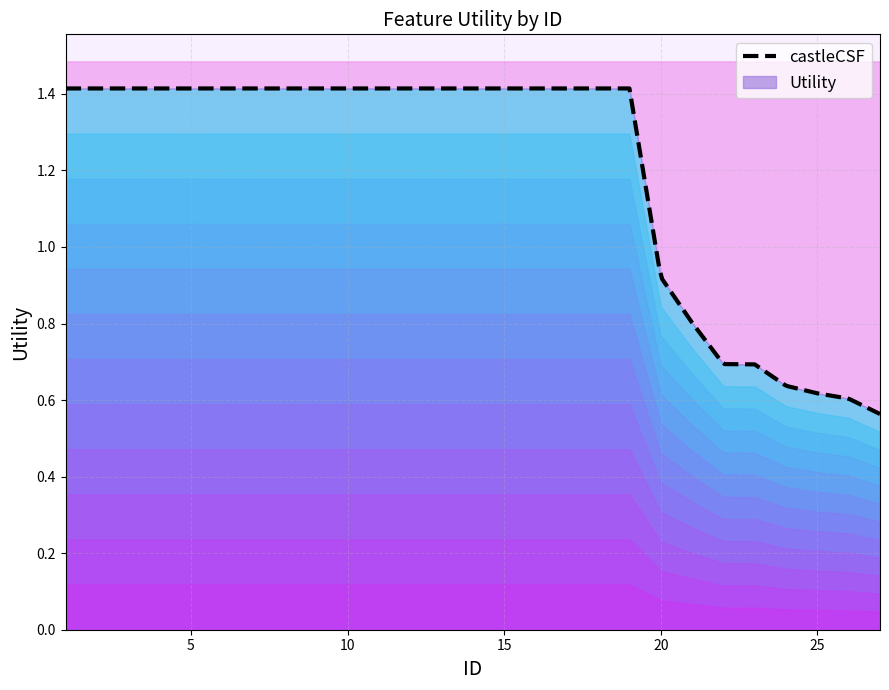

How many lines are shown in the chart?

1